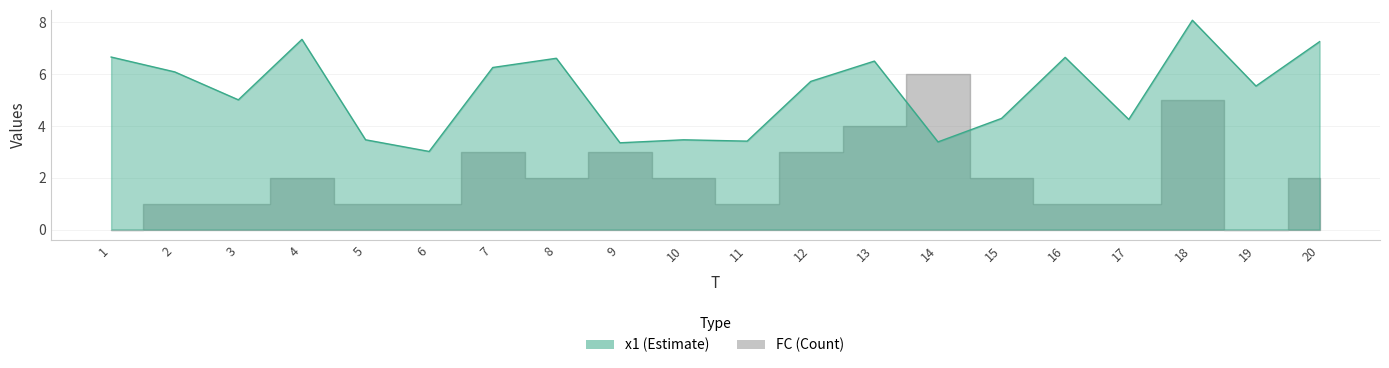

The value at 12 is 5.7. True or false?

True